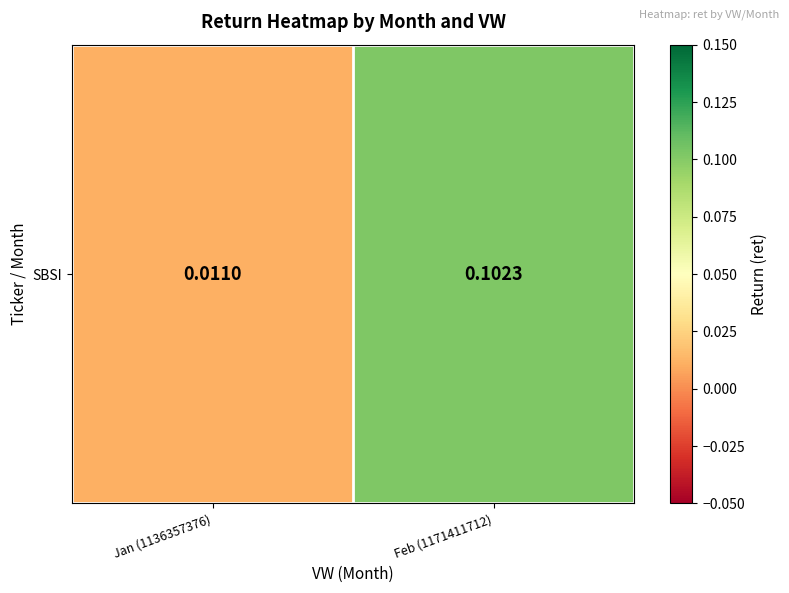

Read the value at Feb (1171411712).

0.1